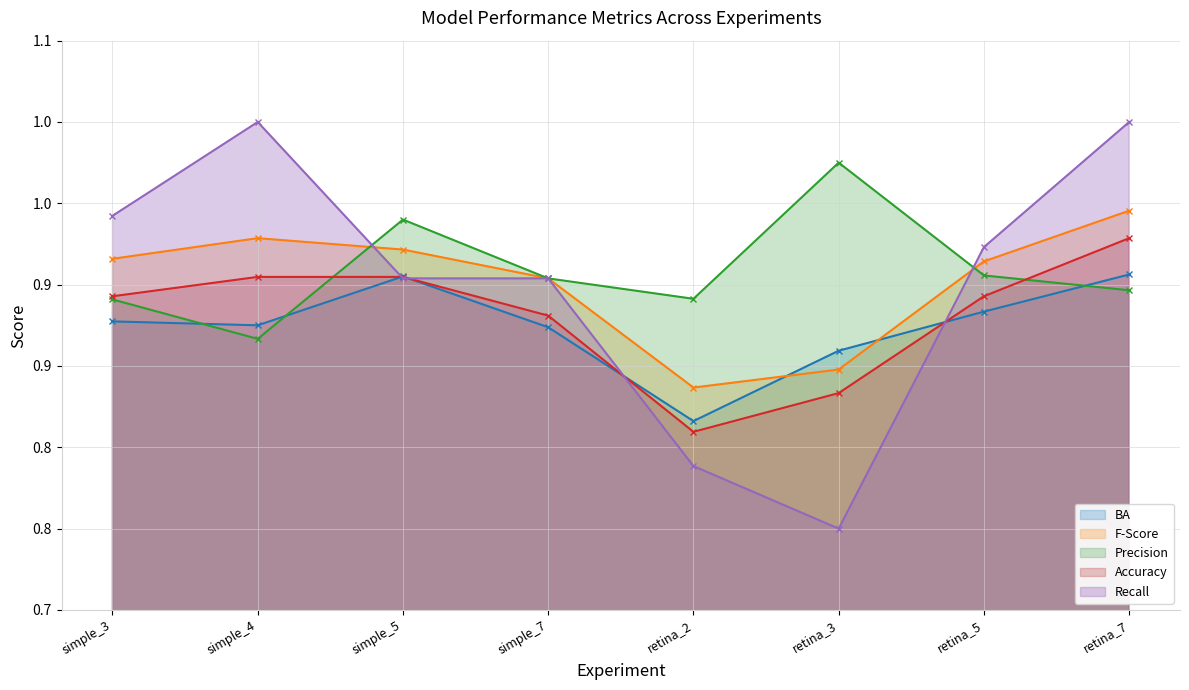

What is the total value across all series at simple_5?

4.6